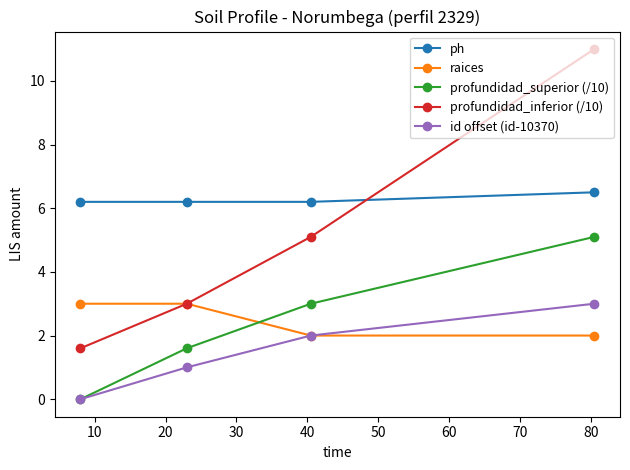

Which series has the largest total across all categories?

ph